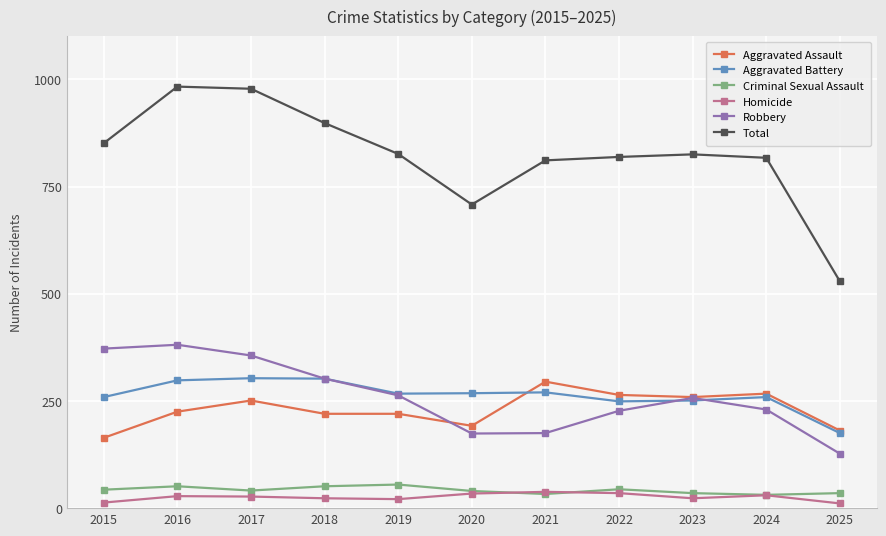

True or false: Criminal Sexual Assault and Total cross at least once.

False